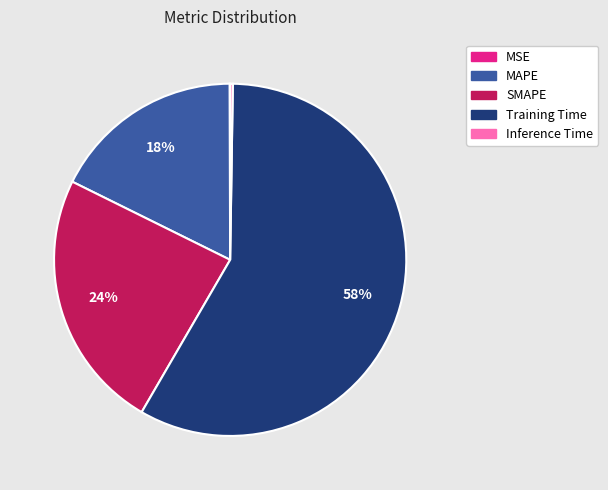

Which slice represents more than half of the pie?

Training Time